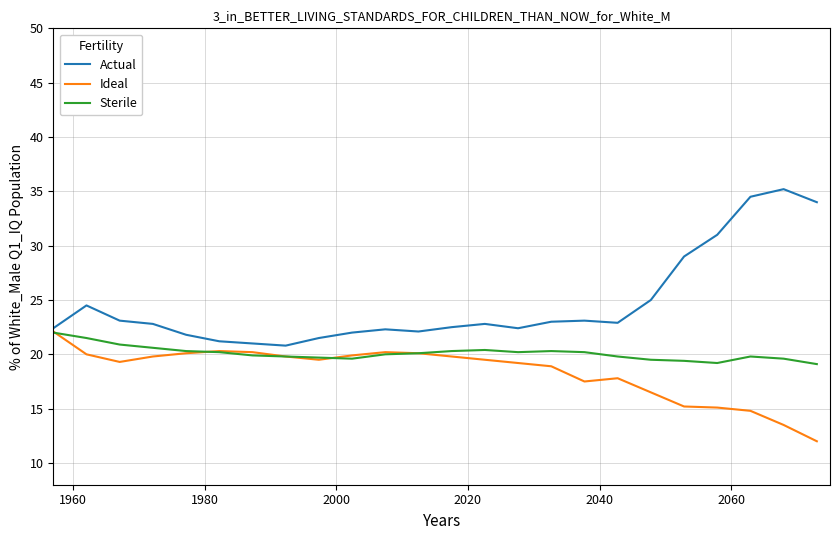

What is the minimum value shown in the chart?

12.0